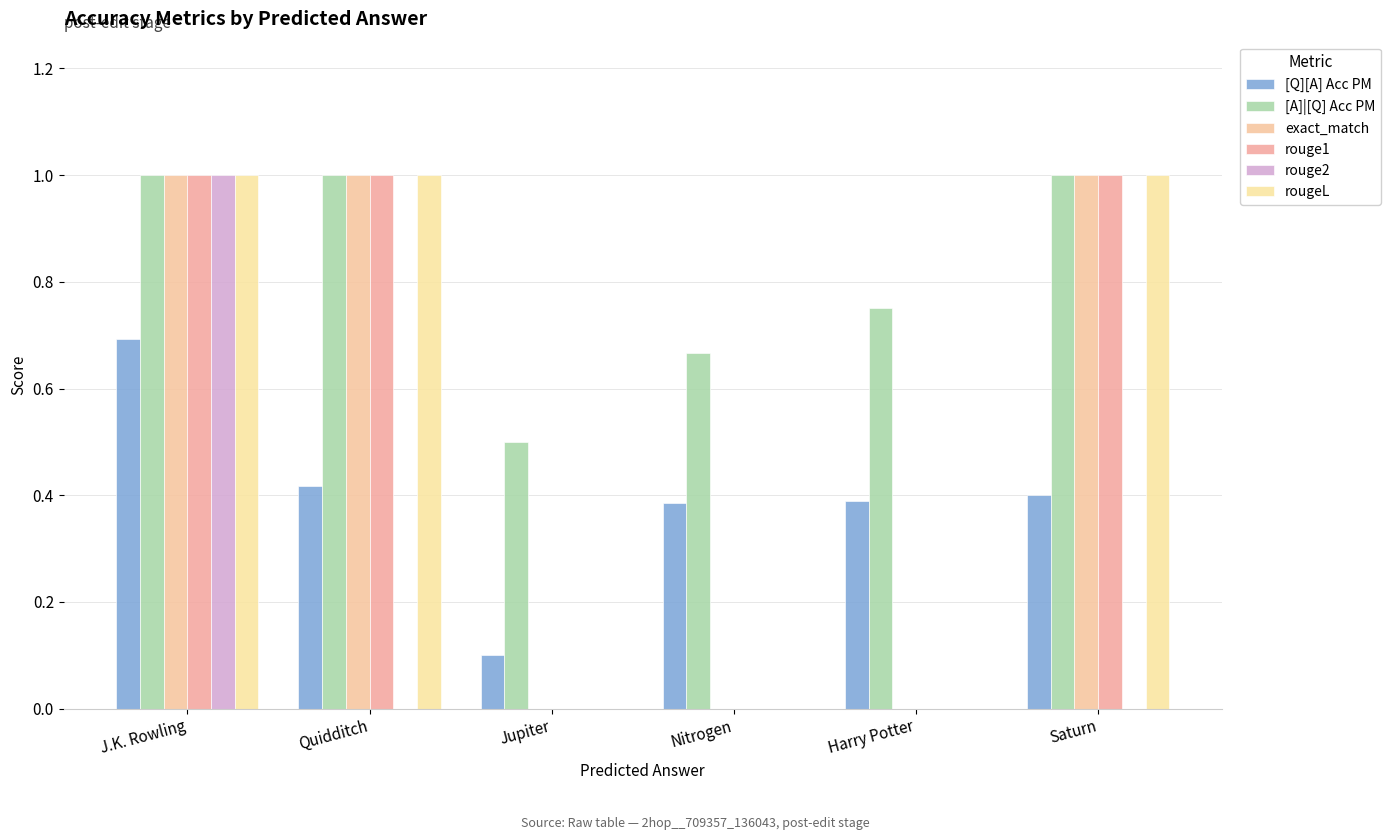

How many distinct data groups are displayed?

6